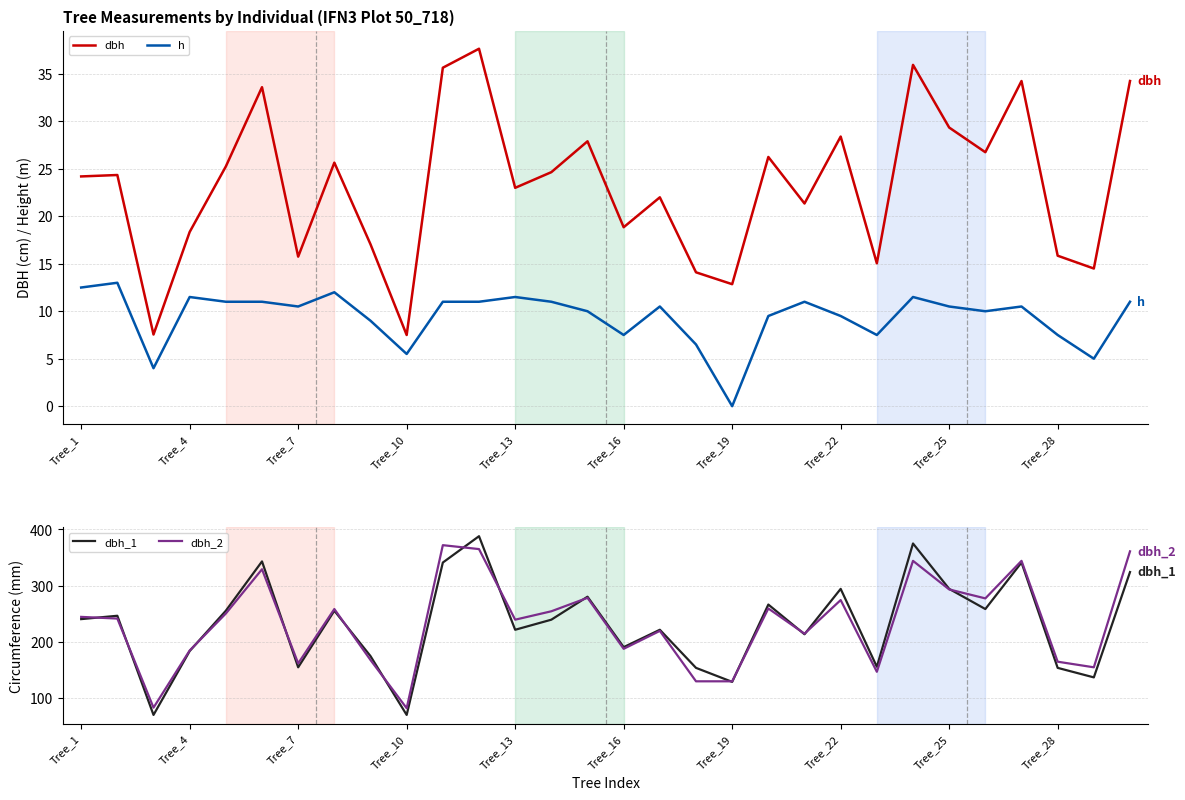

The dbh series shows 7.5 at Tree_10. True or false?

True